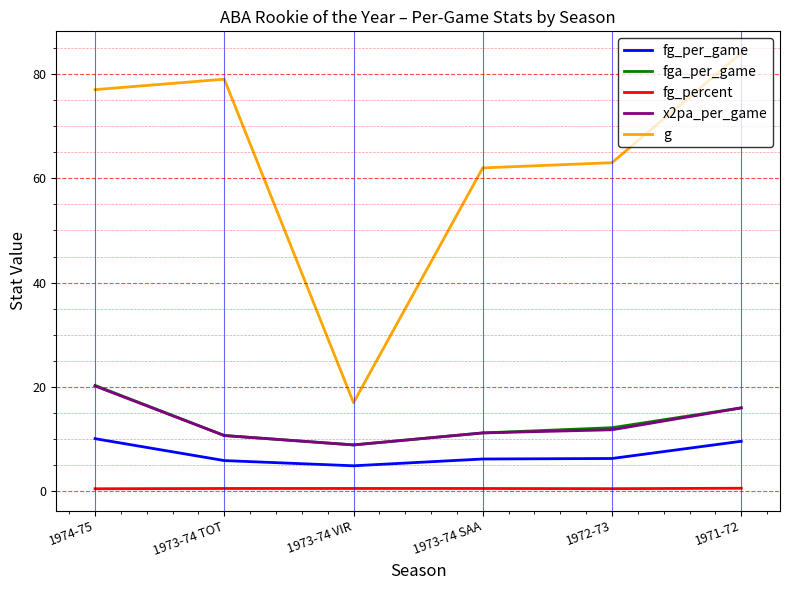

Which series has the largest range (max minus min)?

g